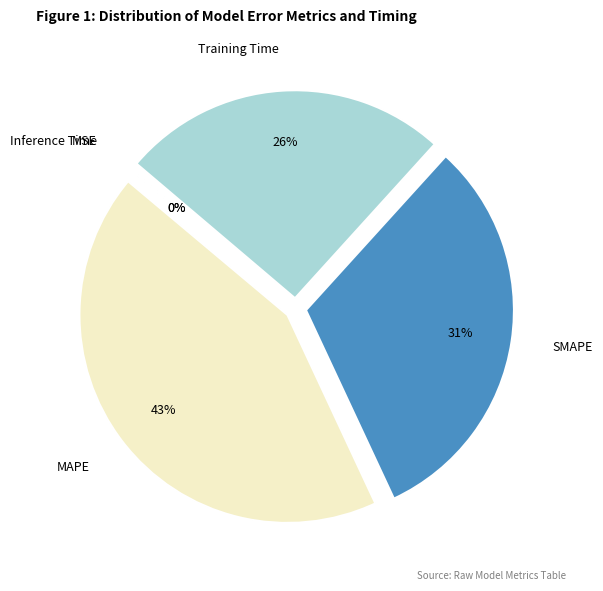

Is there a majority slice in this chart?

No